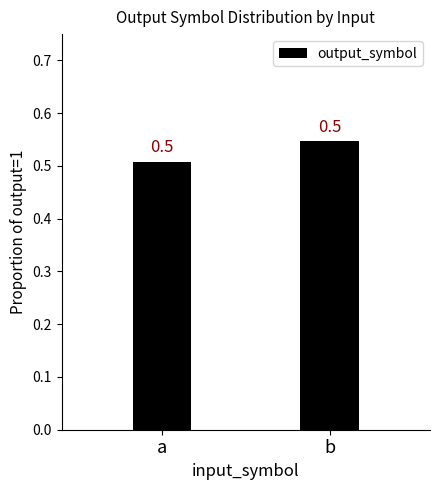

Are the bars horizontal?

No